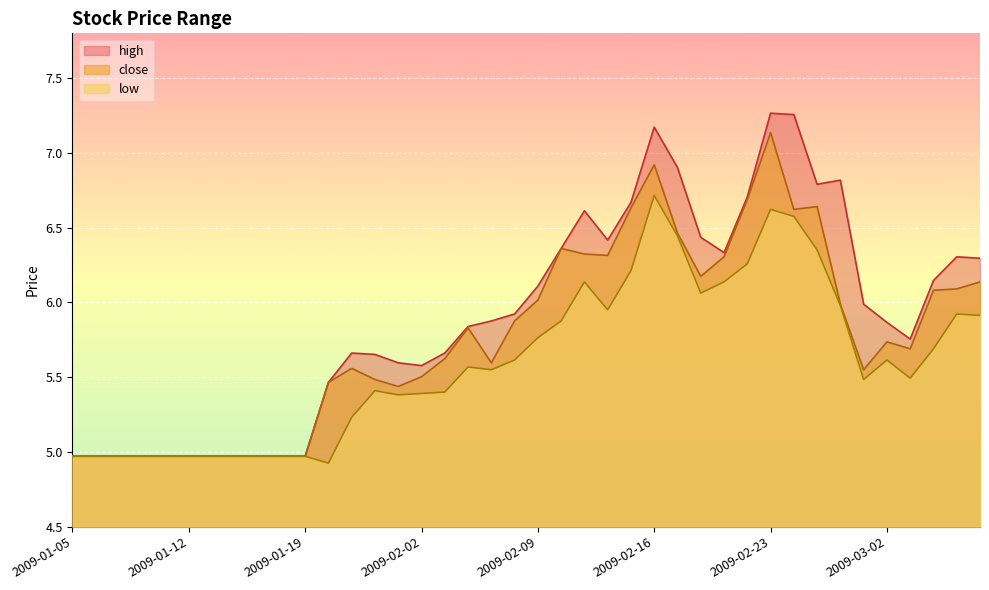

The close series shows 5.0 at 2009-01-09. True or false?

True